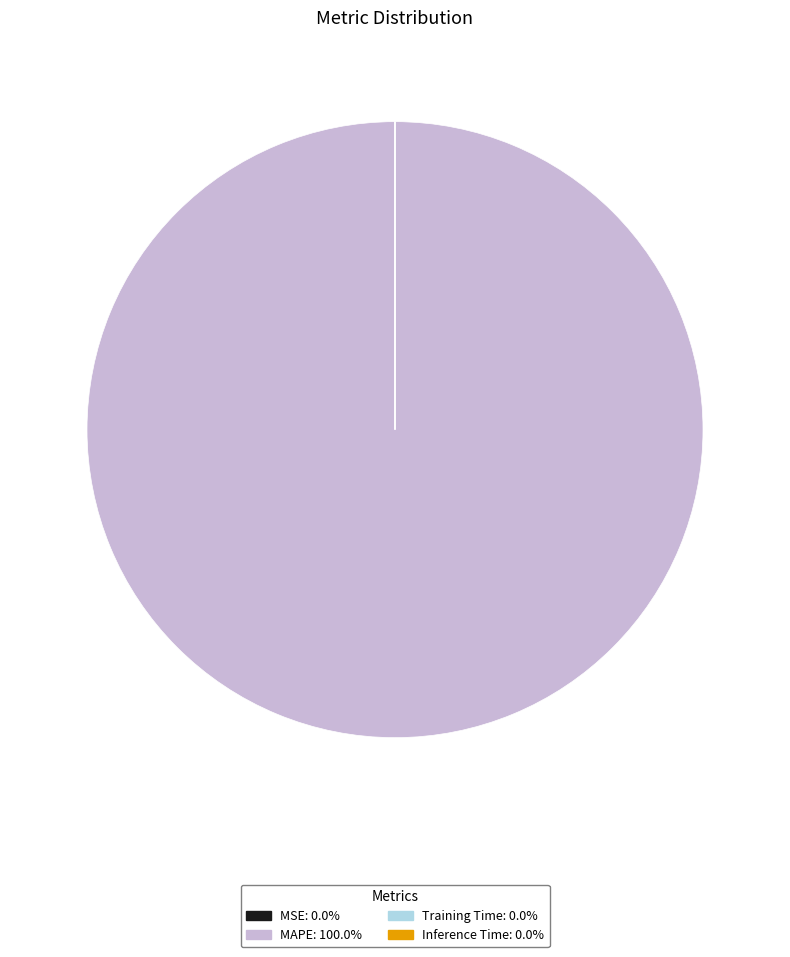

Does any single category account for the majority?

Yes